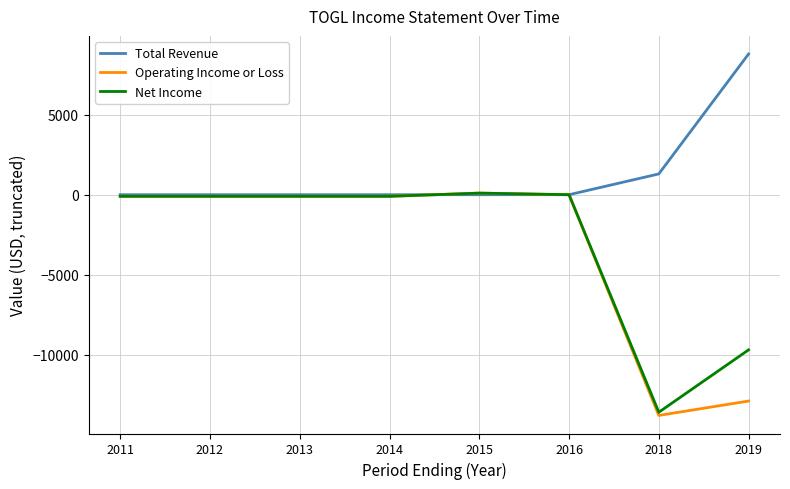

What is the maximum value for Operating Income or Loss?

100